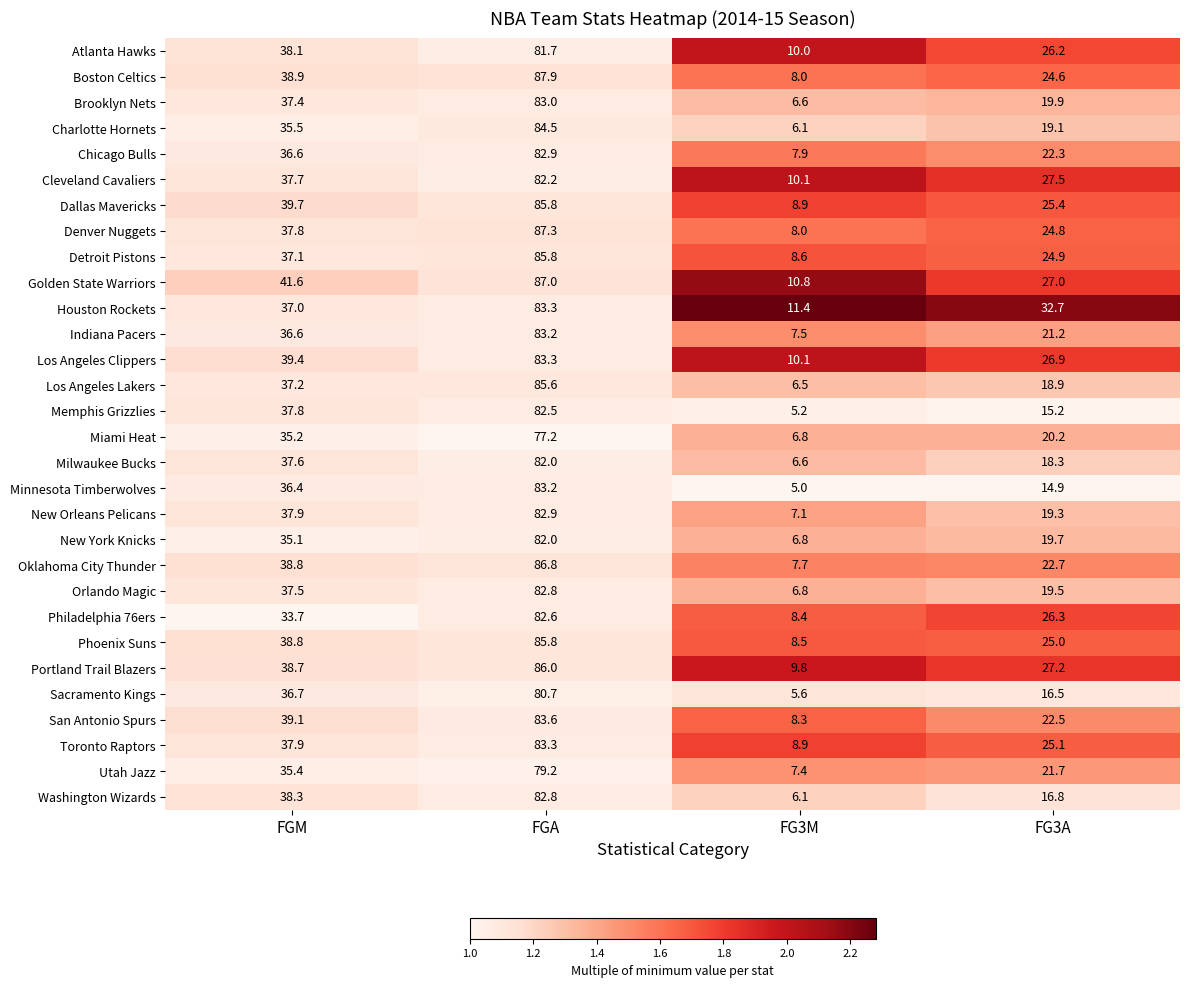

Where is Los Angeles Clippers nearest to the value 46?

FGM